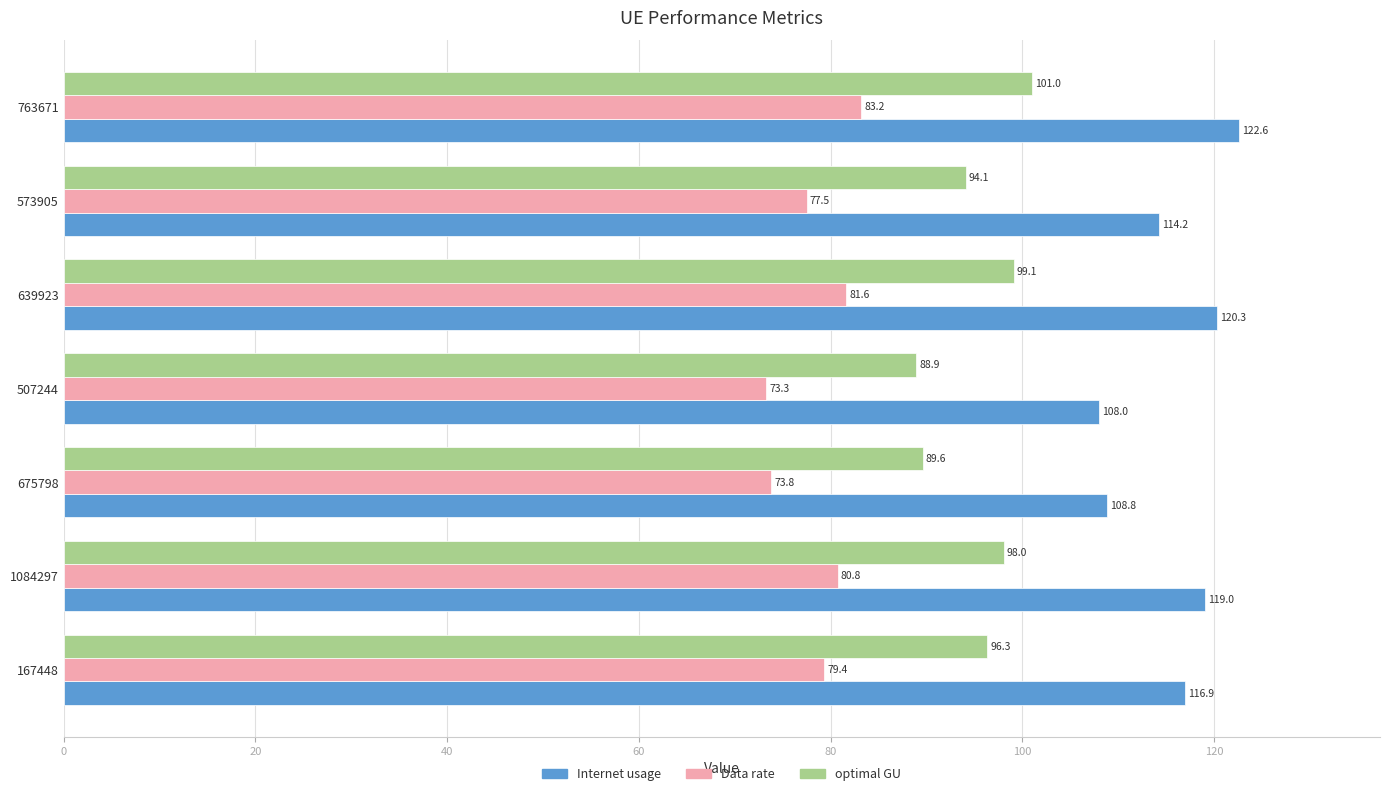

List the series in order of their peak value, lowest first.

Data rate, optimal GU, Internet usage